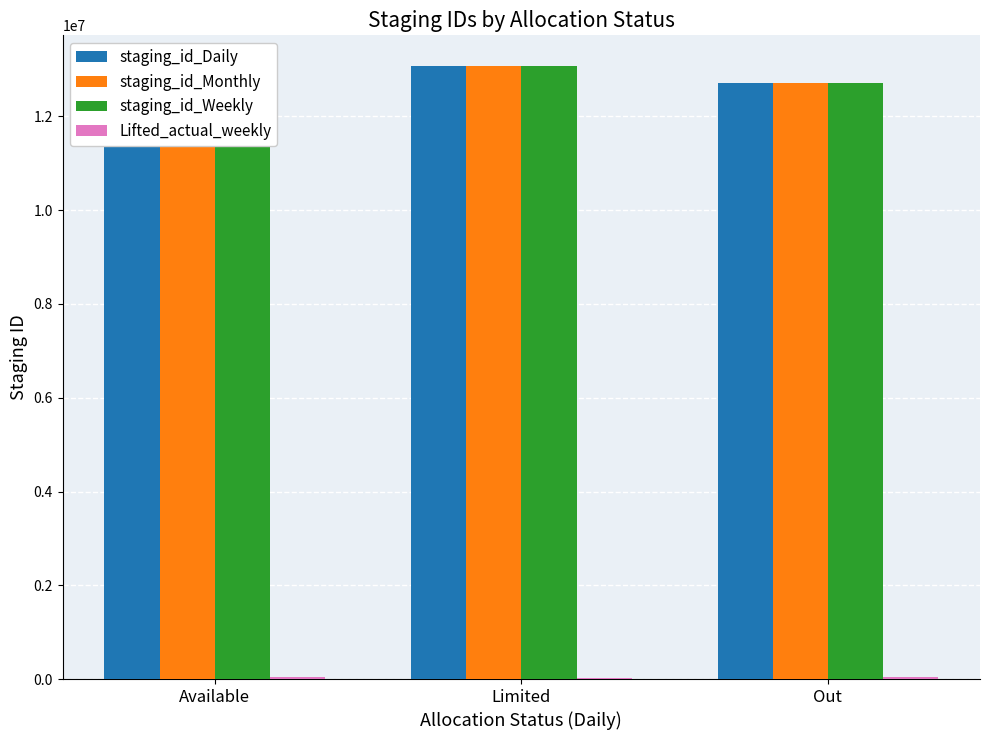

How many groups of bars are there?

3